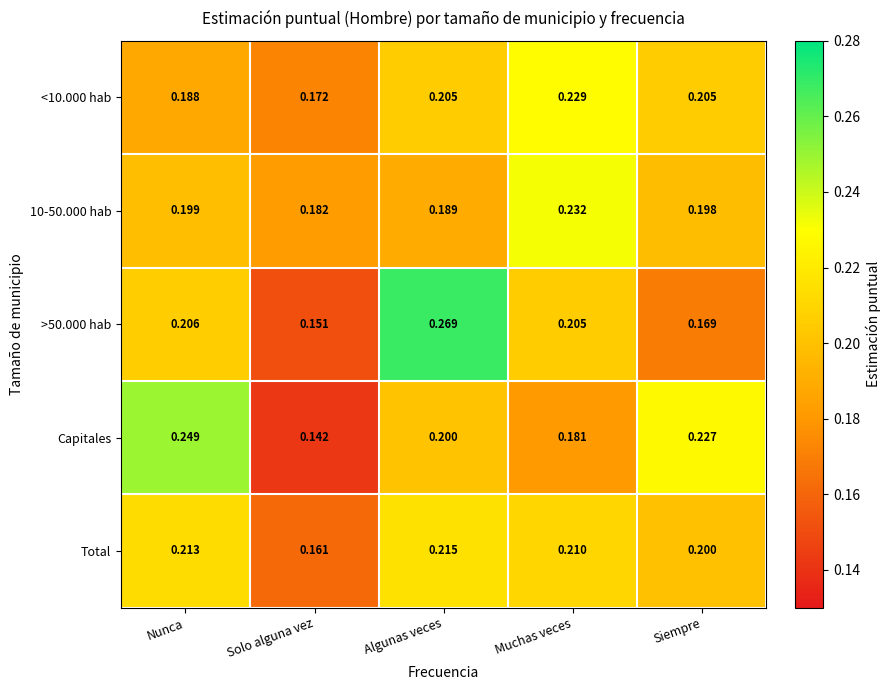

Which category has the lowest value across all series?

Solo alguna vez